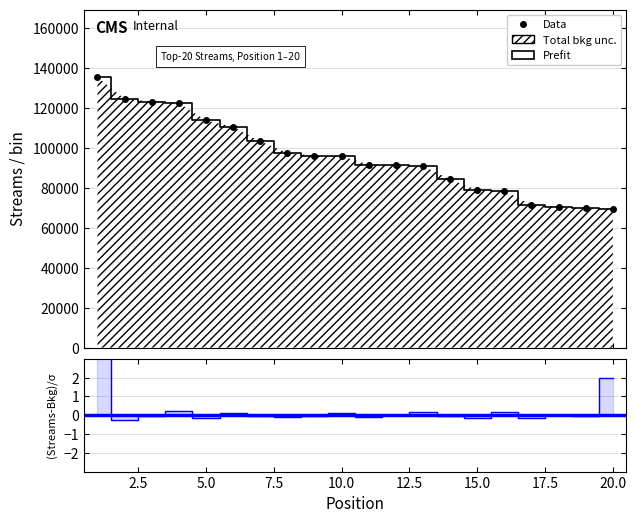

How many data points are above 95903?

9